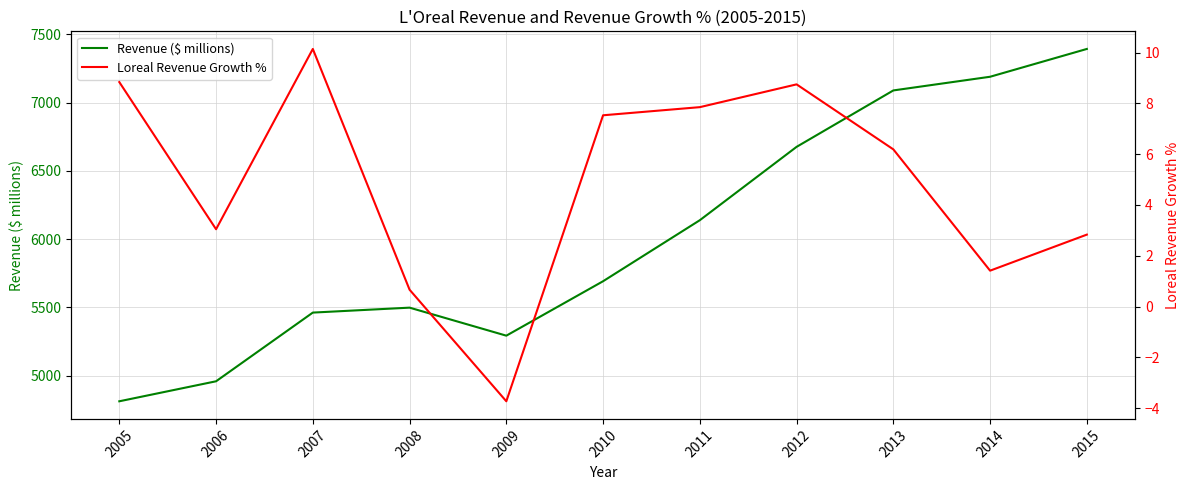

Rank the series by their maximum value, from lowest to highest.

Loreal Revenue Growth %, Revenue ($ millions)